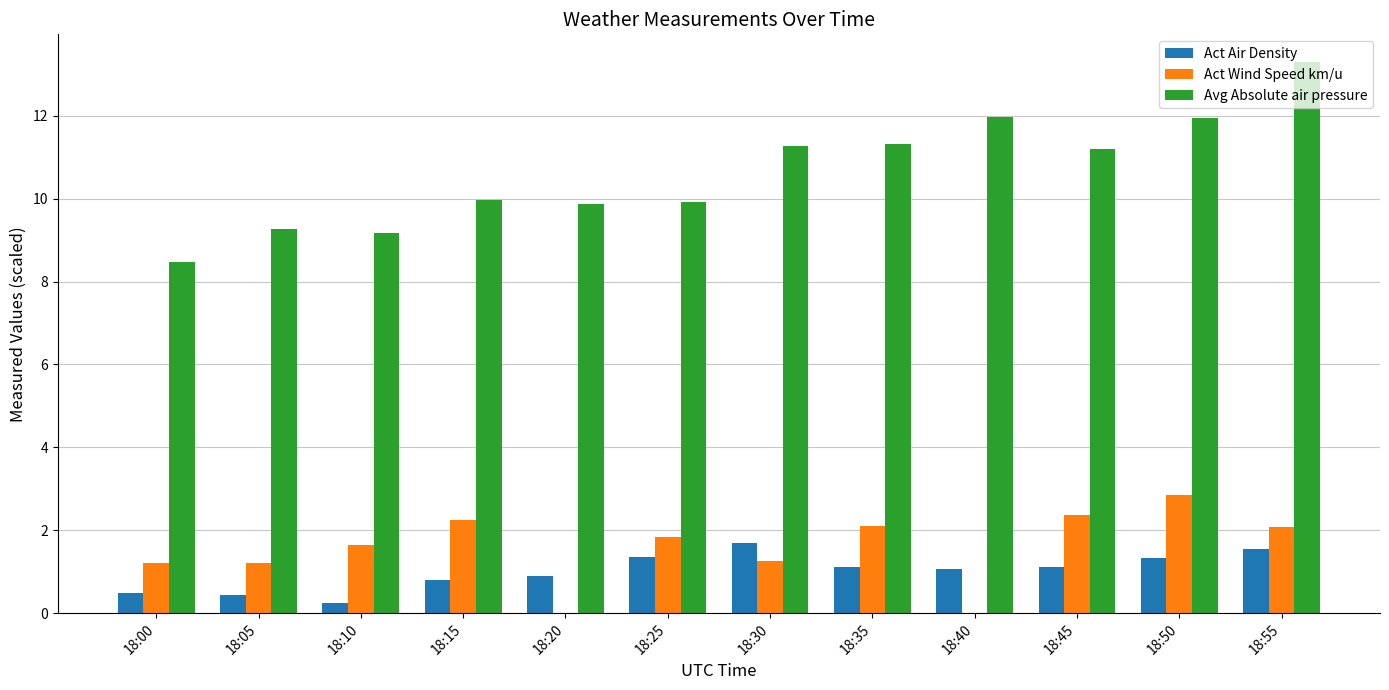

Is the value of Act Wind Speed km/u at 18:50 greater than the value of Avg Absolute air pressure at 18:05?

No